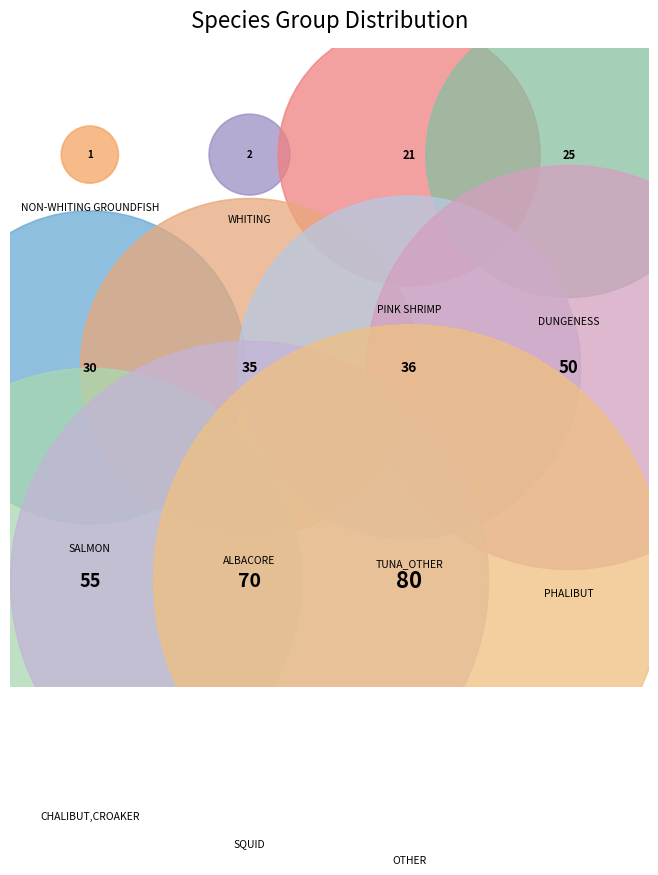

Is there any slice that represents more than half of the pie?

No